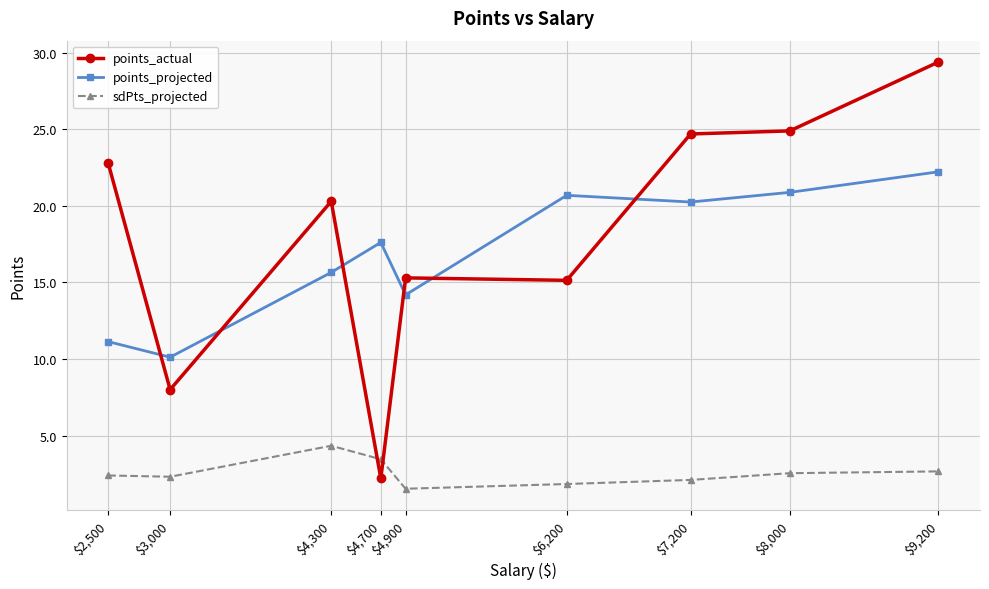

What are all the series names shown in the legend?

points_actual, points_projected, sdPts_projected